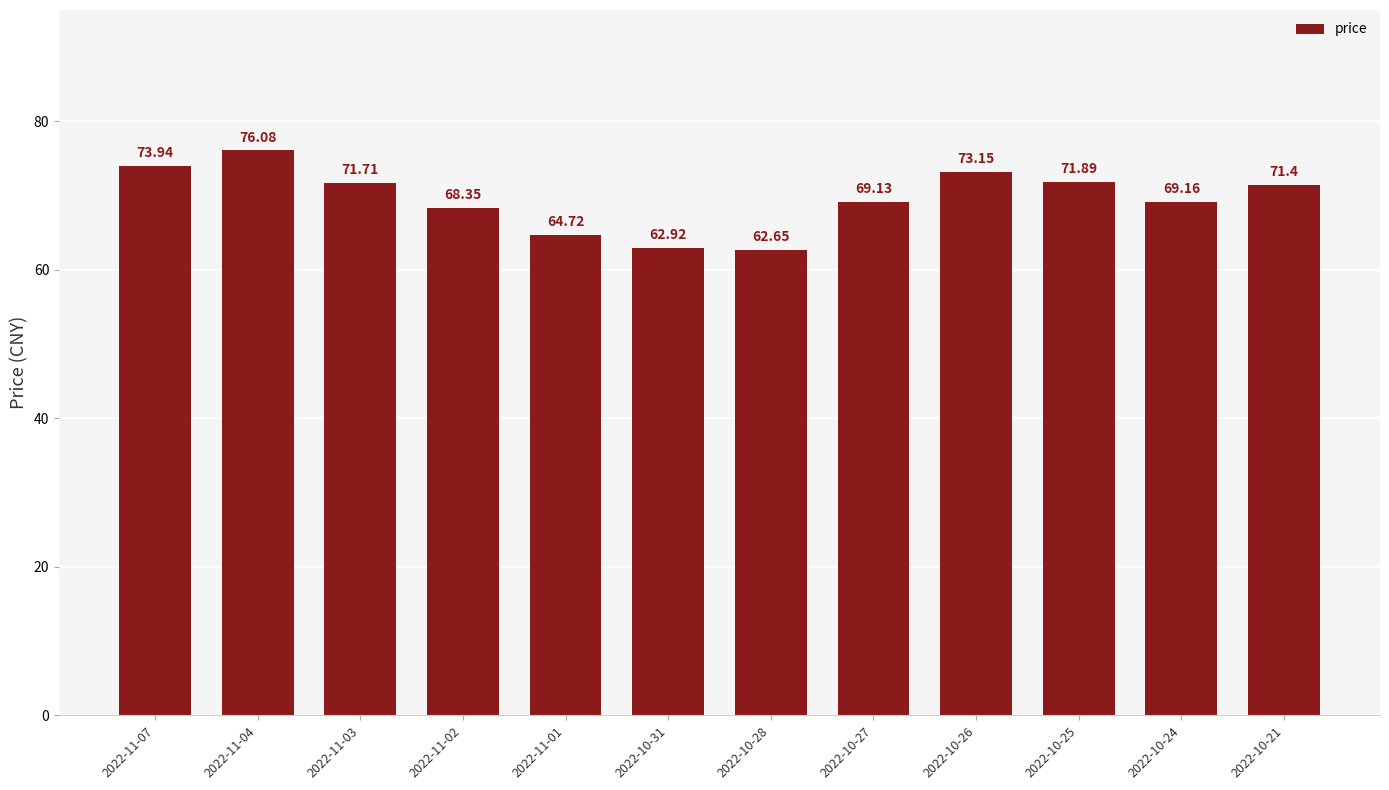

List the labels in order of value, largest first.

2022-11-04, 2022-11-07, 2022-10-26, 2022-10-25, 2022-11-03, 2022-10-21, 2022-10-24, 2022-10-27, 2022-11-02, 2022-11-01, 2022-10-31, 2022-10-28